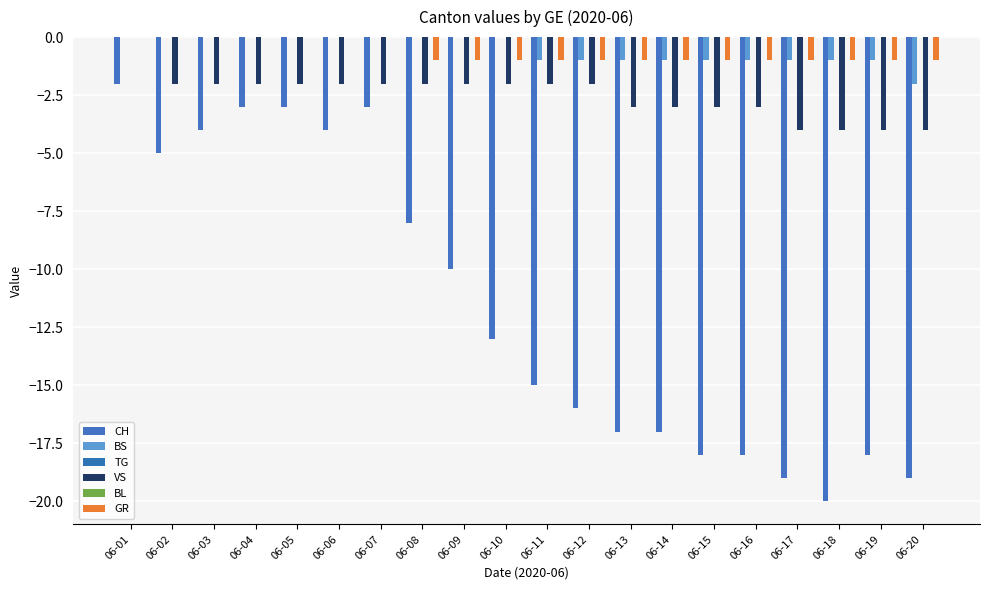

Which category has the highest value in the CH series?

06-01